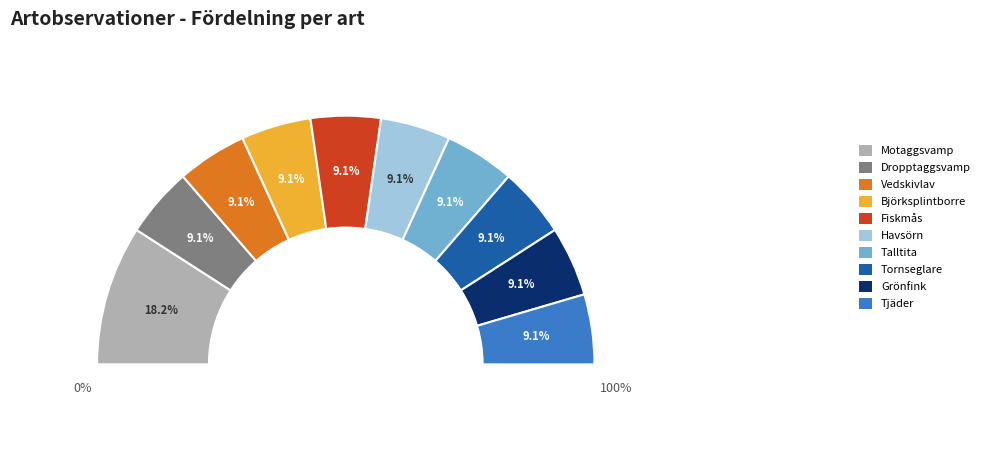

Is it true that Fiskmås is 1% of the pie?

False